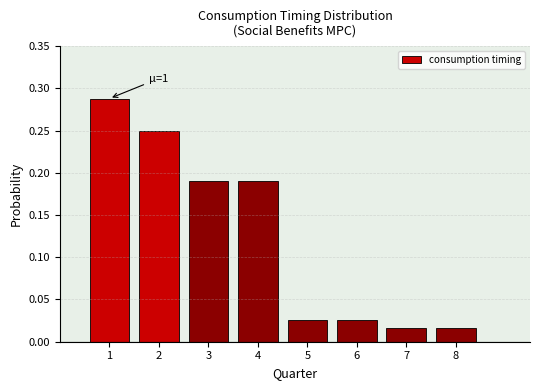

The chart shows a value of 0.3 at 4. True or false?

False